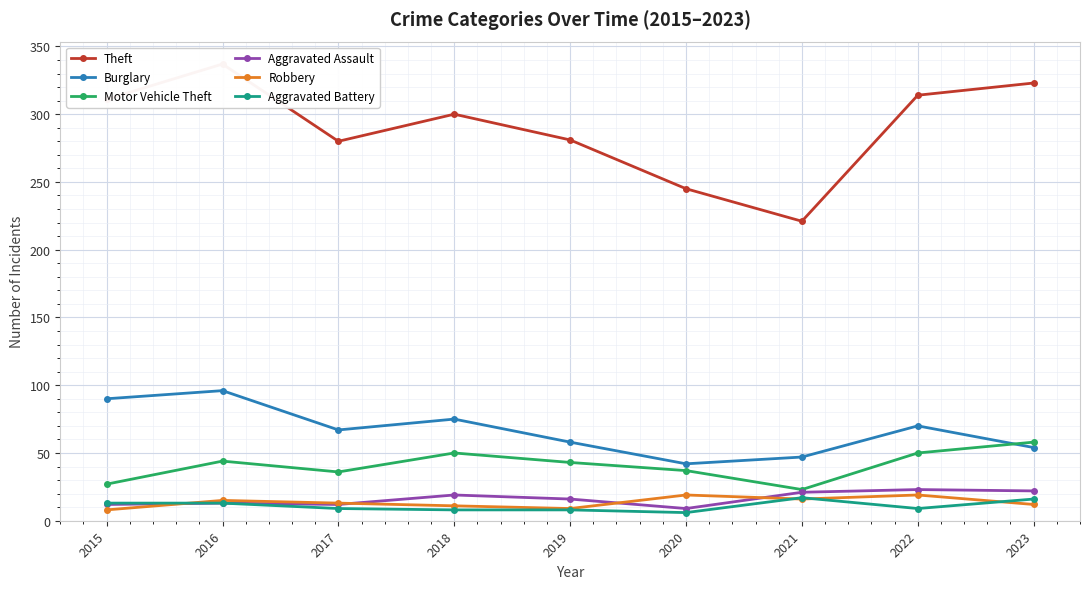

Between 2021 and 2022, which series saw the biggest shift?

Theft